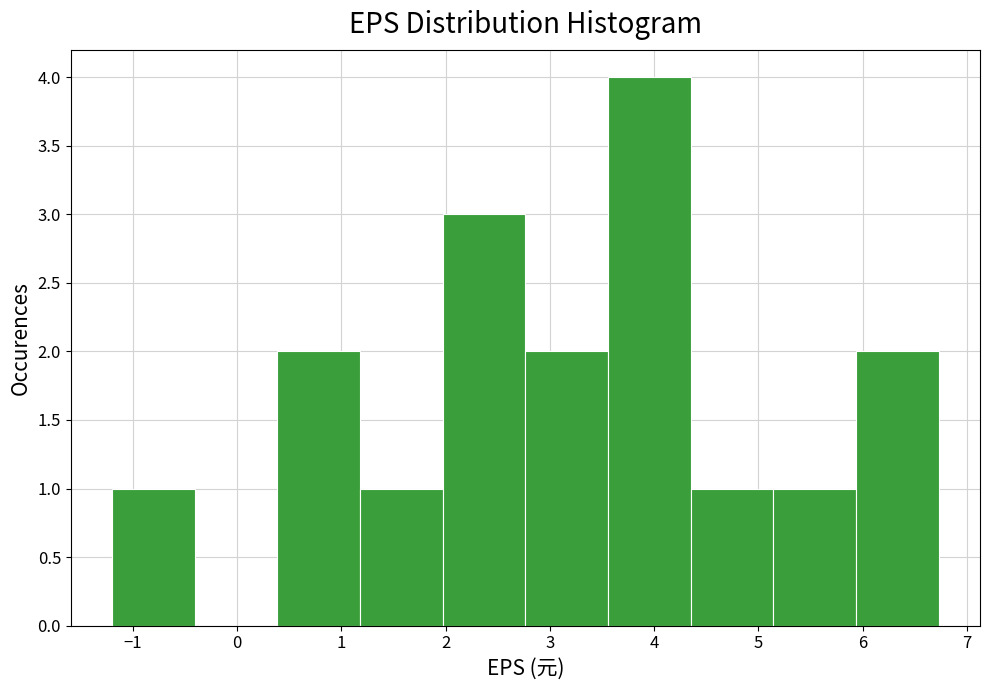

Reading left to right, transcribe this chart: for each bar, give the range it covers on the x-axis and its height. Neither the bar edges nor the heights are printed on the chart, so give them approximately, as read against the axes.

-1.2 to -0.4: 1
-0.4 to 0.4: 0
0.4 to 1.2: 2
1.2 to 2.0: 1
2.0 to 2.8: 3
2.8 to 3.6: 2
3.6 to 4.4: 4
4.4 to 5.1: 1
5.1 to 5.9: 1
5.9 to 6.7: 2